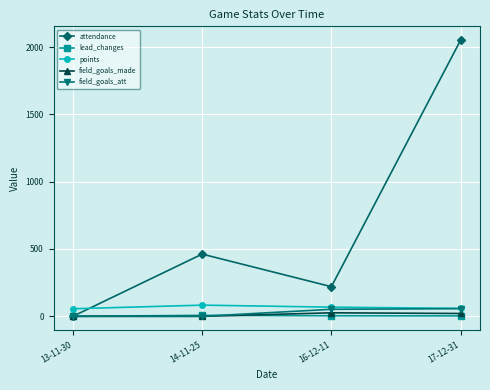

How many intersections are there between points and attendance?

1